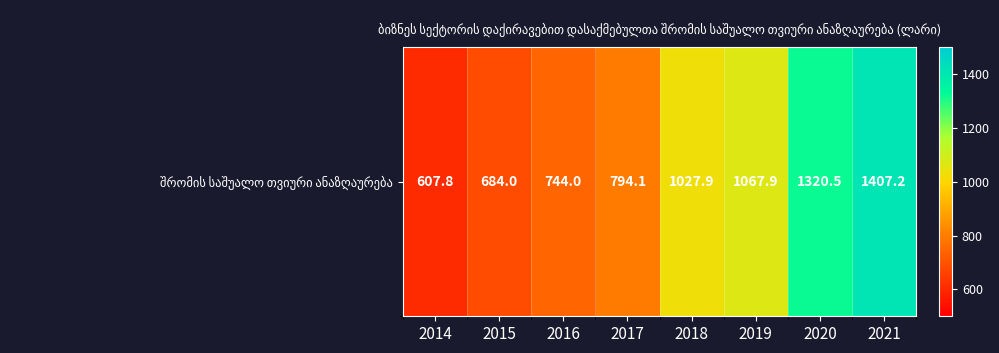

Rank the categories by value from lowest to highest.

2014, 2015, 2016, 2017, 2018, 2019, 2020, 2021